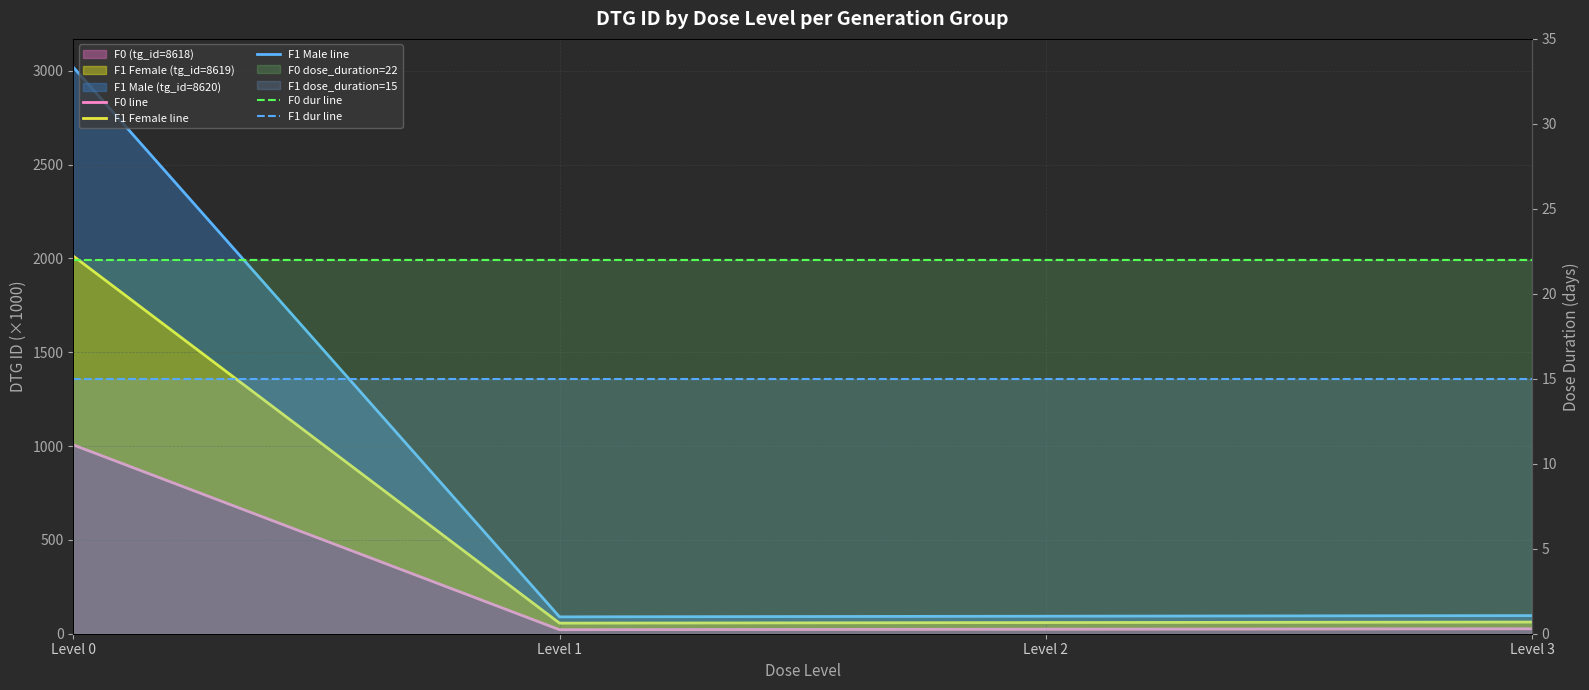

What is the maximum value for F0 line?

1006.3